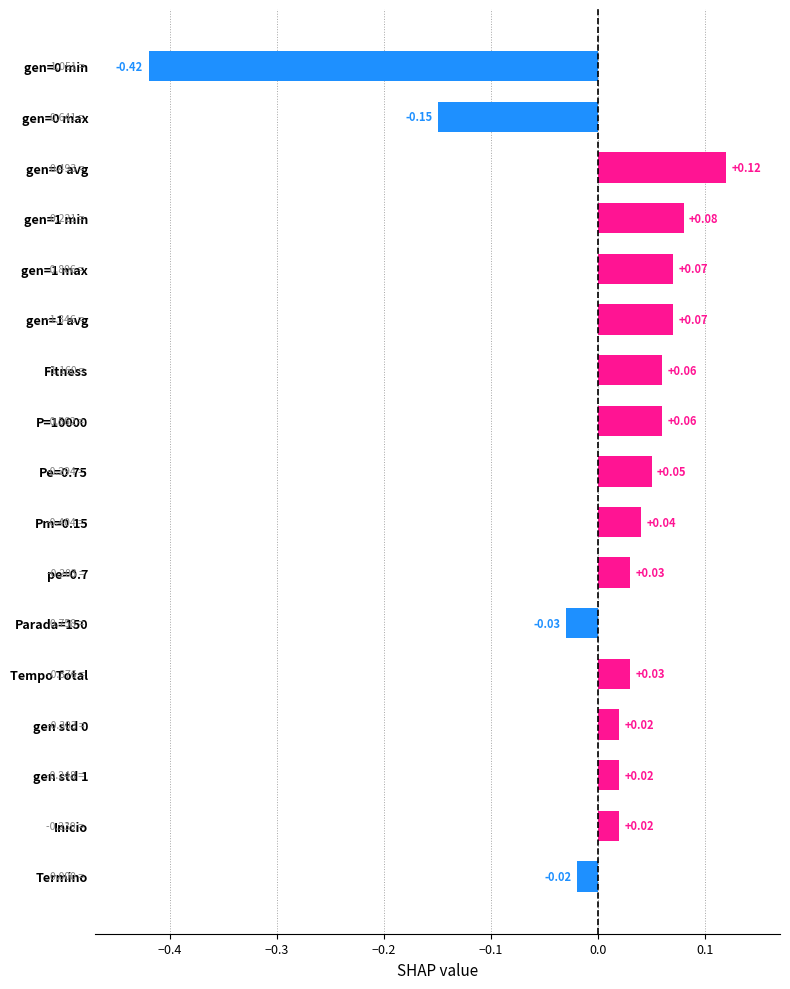

What is the sum of all values?

0.1